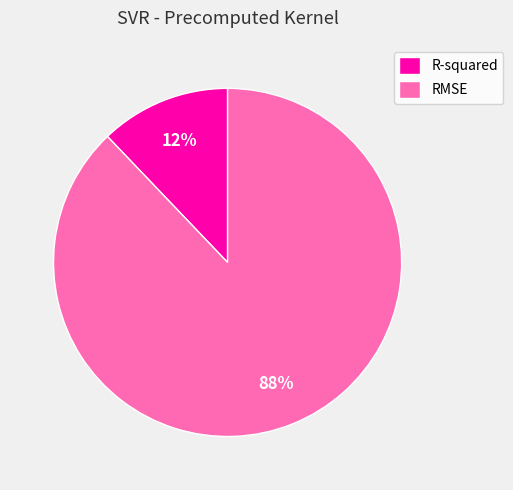

Which category has the biggest portion of the pie?

RMSE